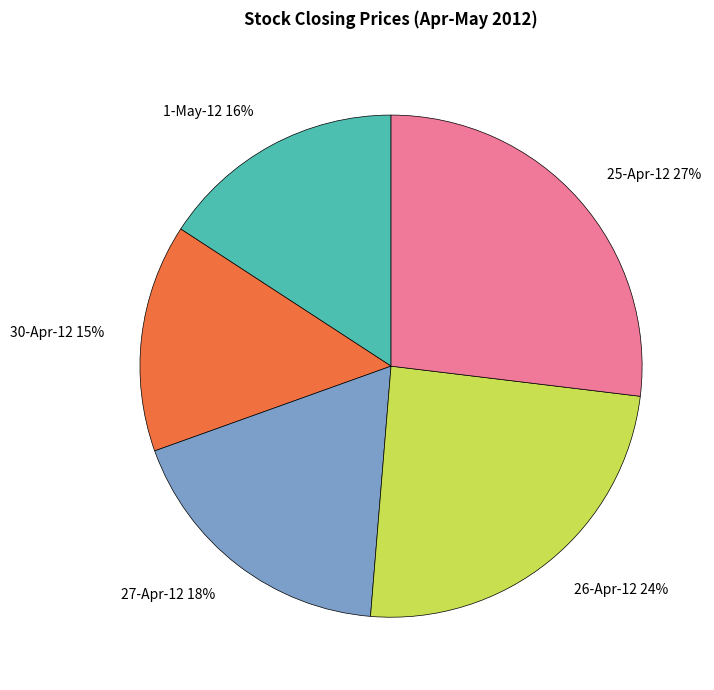

To the nearest percent, what portion does 1-May-12 represent?

16%